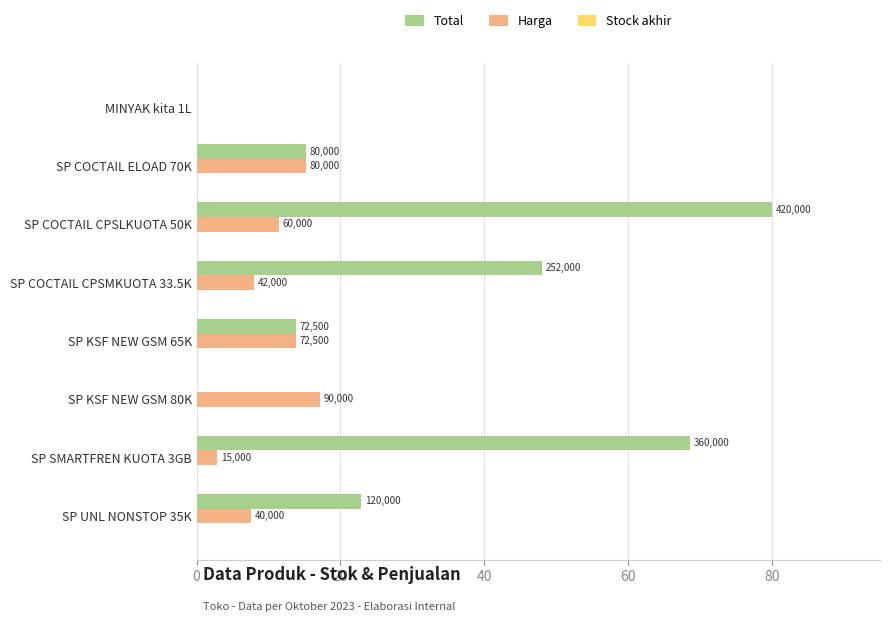

Rank the series by their average value, from lowest to highest.

Stock akhir, Harga, Total